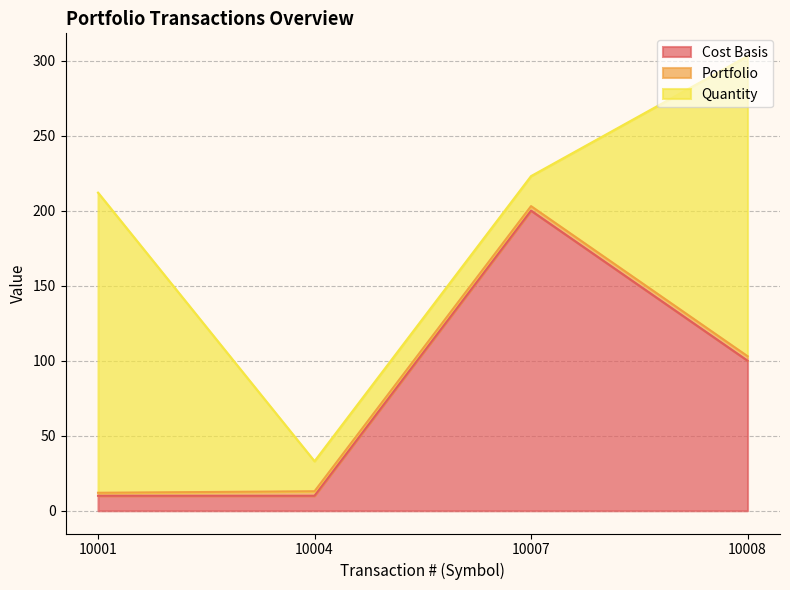

What is the difference between the maximum and minimum values in the Quantity series?

180